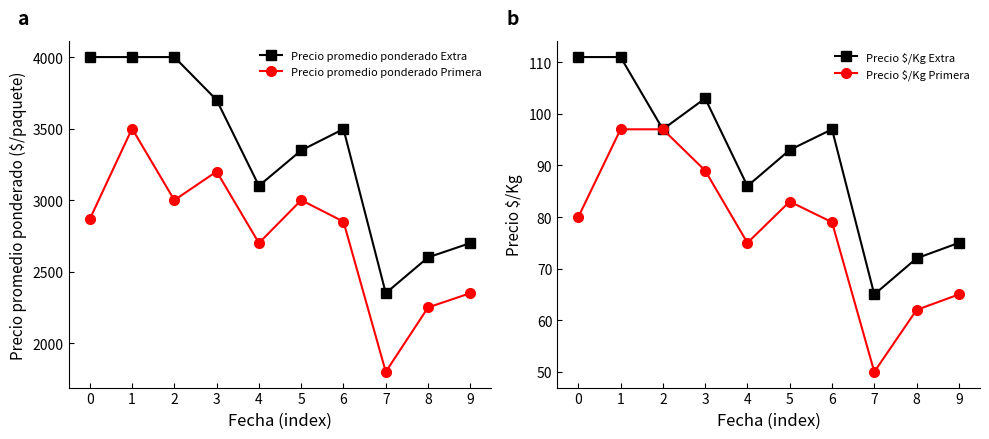

The Precio promedio ponderado Primera series shows 2250 at 8. True or false?

True